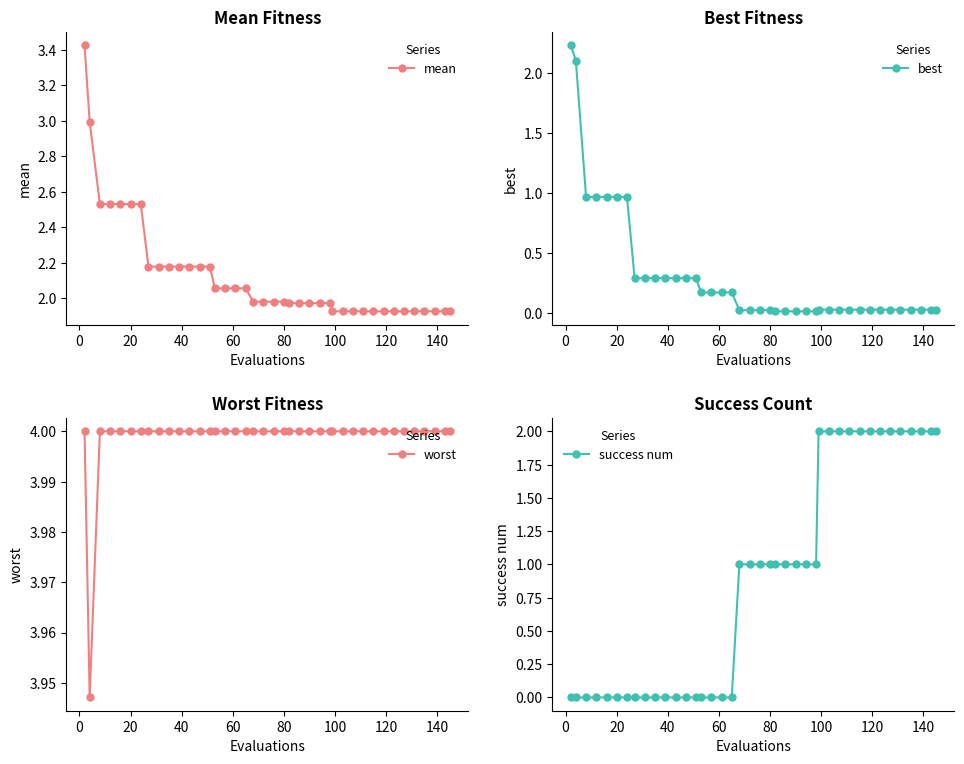

What is the value of the best point at the 8th from the left?

0.3